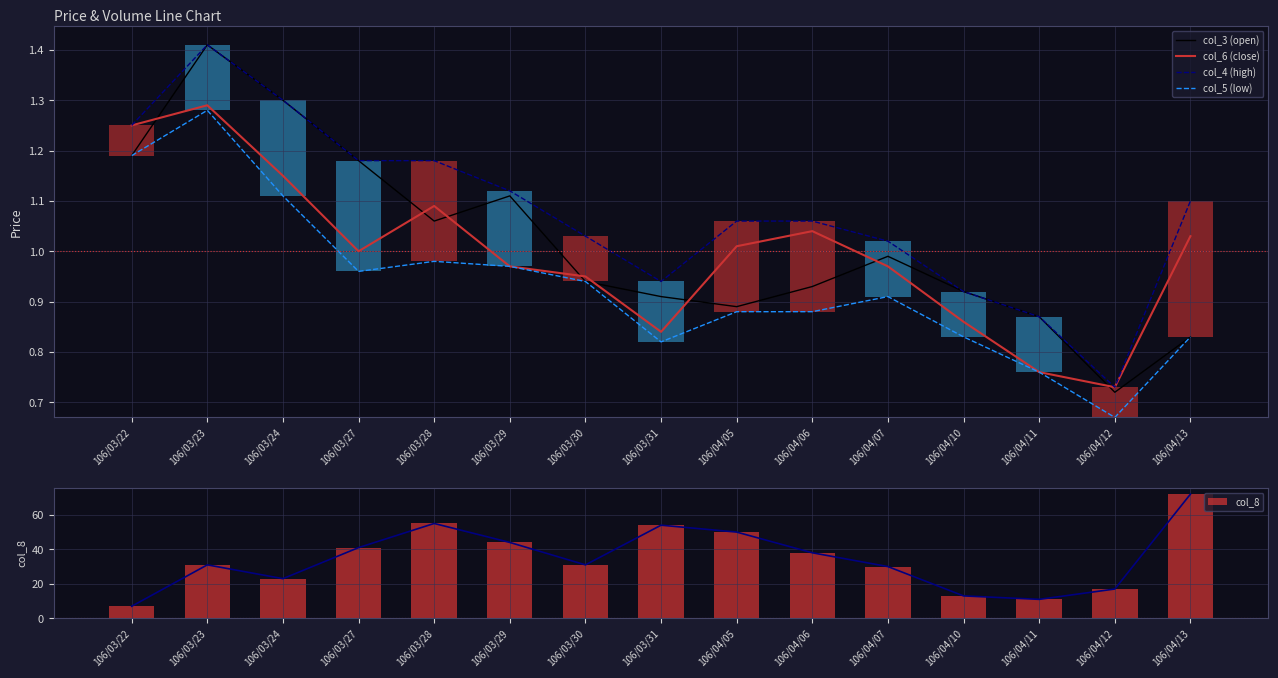

Reading left to right, extract all data points from this chart.

col_3 (open): 1.2	1.4	1.3	1.2	1.1	1.1	0.9	0.9	0.9	0.9	1.0	0.9	0.9	0.7	0.8
col_6 (close): 1.2	1.3	1.1	1.0	1.1	1.0	0.9	0.8	1.0	1.0	1.0	0.9	0.8	0.7	1.0
col_4 (high): 1.2	1.4	1.3	1.2	1.2	1.1	1.0	0.9	1.1	1.1	1.0	0.9	0.9	0.7	1.1
col_5 (low): 1.2	1.3	1.1	1.0	1.0	1.0	0.9	0.8	0.9	0.9	0.9	0.8	0.8	0.7	0.8
col_8: 7.0	31.0	23.0	41.0	55.0	44.0	31.0	54.0	50.0	38.0	30.0	13.0	11.0	17.0	72.0